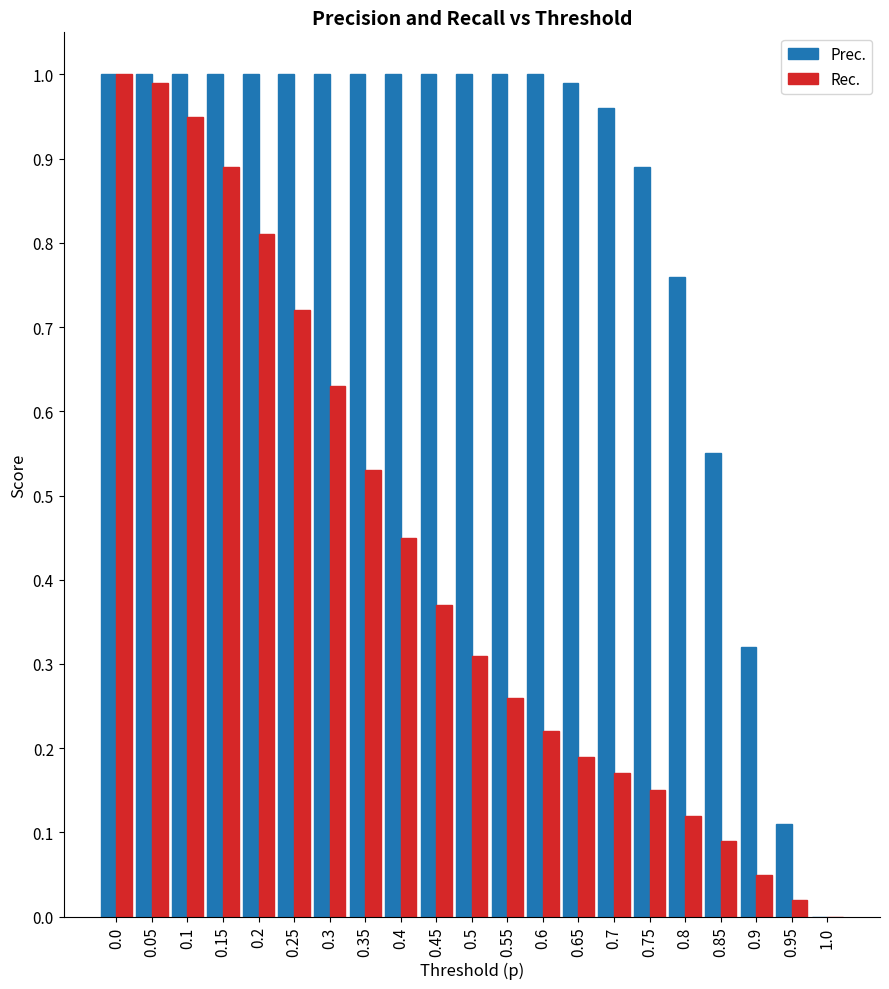

Which series has the largest total across all categories?

Prec.